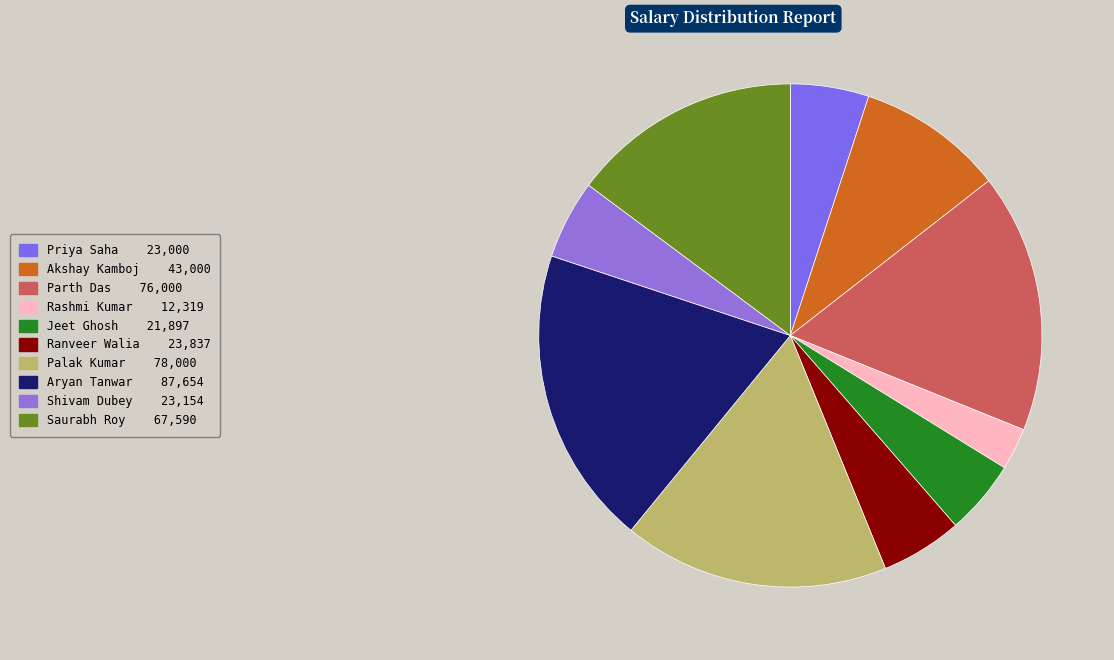

To the nearest percent, what portion does Aryan Tanwar represent?

19%